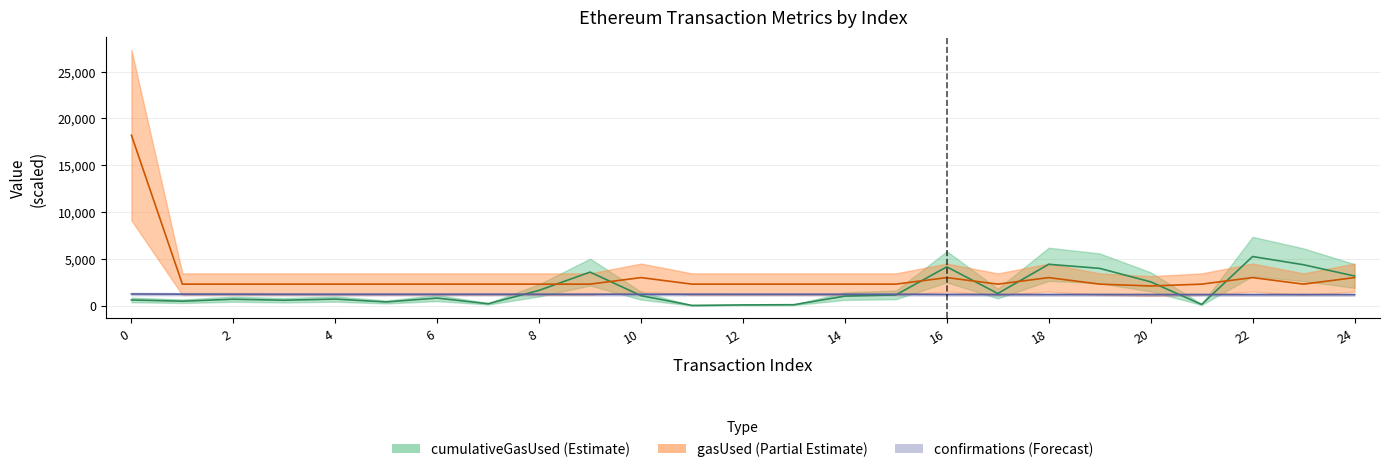

What is the sum of the confirmations values at 13 and 8?

2419.3